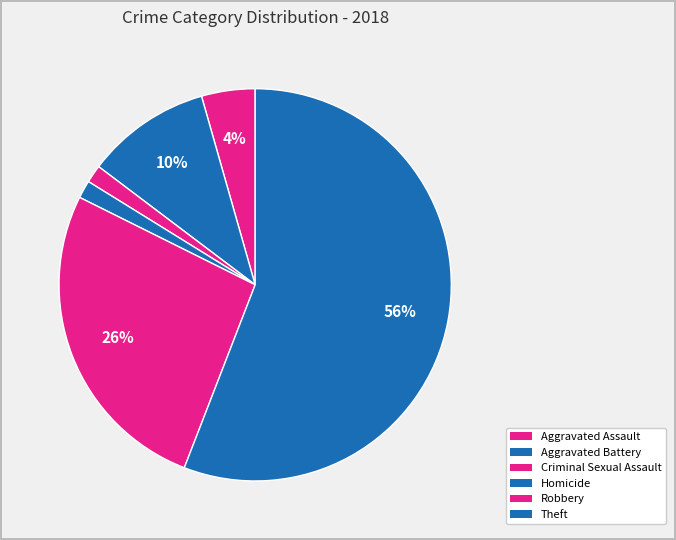

How many segments does this pie chart have?

6